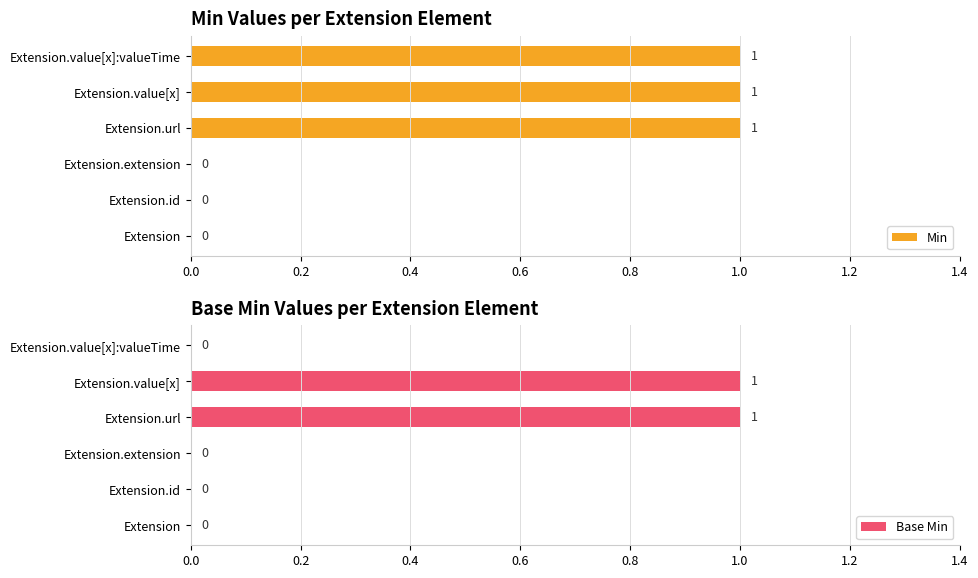

Is it true that Min equals 0 at Extension.id?

True